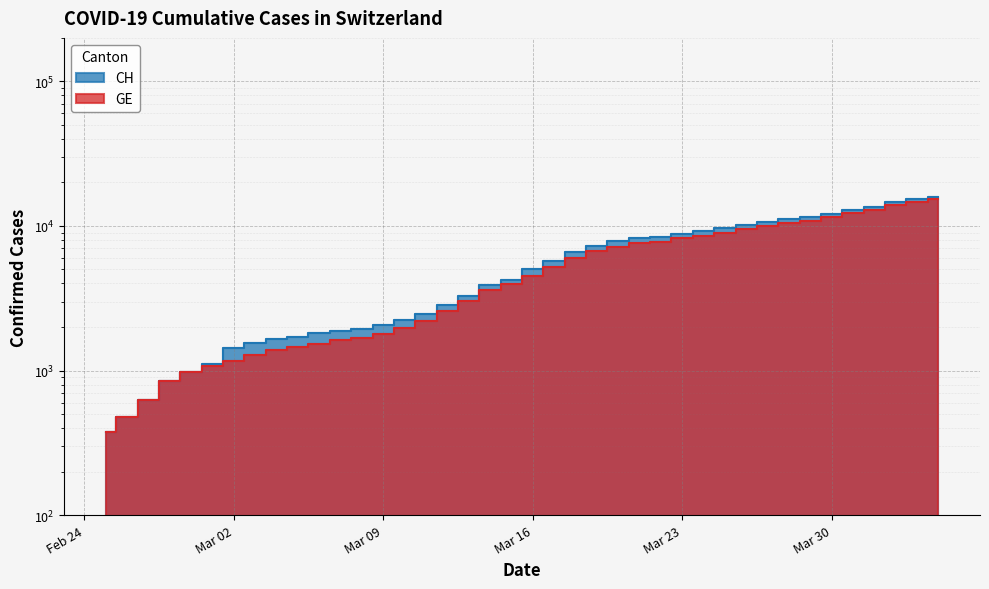

True or false: CH and GE intersect in this chart.

False